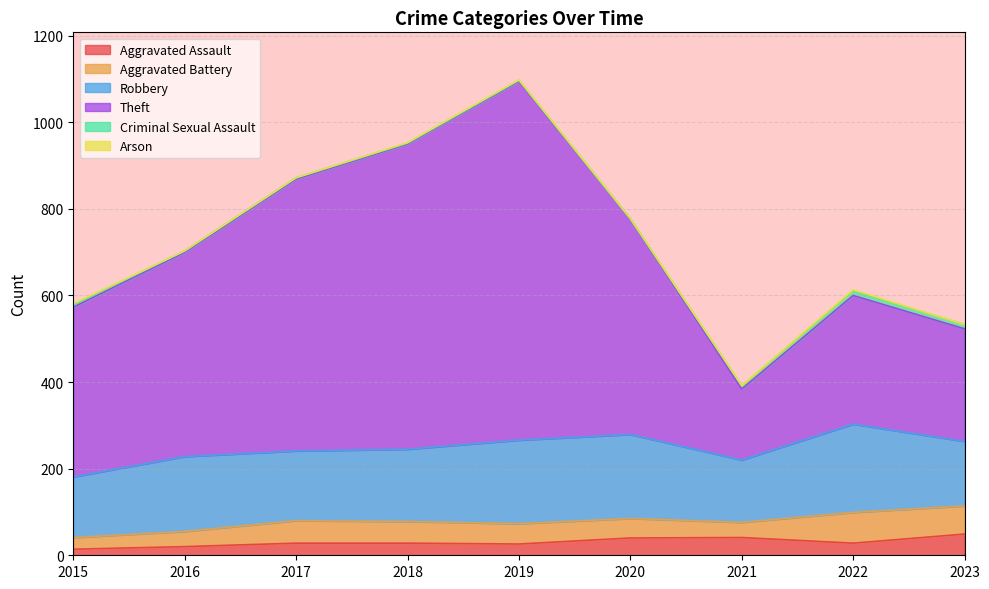

Reading right to left, what are all the values shown in this chart?

Aggravated Assault: 49	28	41	40	26	28	28	20	14
Aggravated Battery: 65	71	35	45	47	50	52	35	27
Robbery: 149	204	144	194	193	167	161	173	140
Theft: 260	297	164	498	829	705	628	472	392
Criminal Sexual Assault: 10	11	7	0	2	2	3	3	5
Arson: 0	2	1	1	1	1	0	0	3